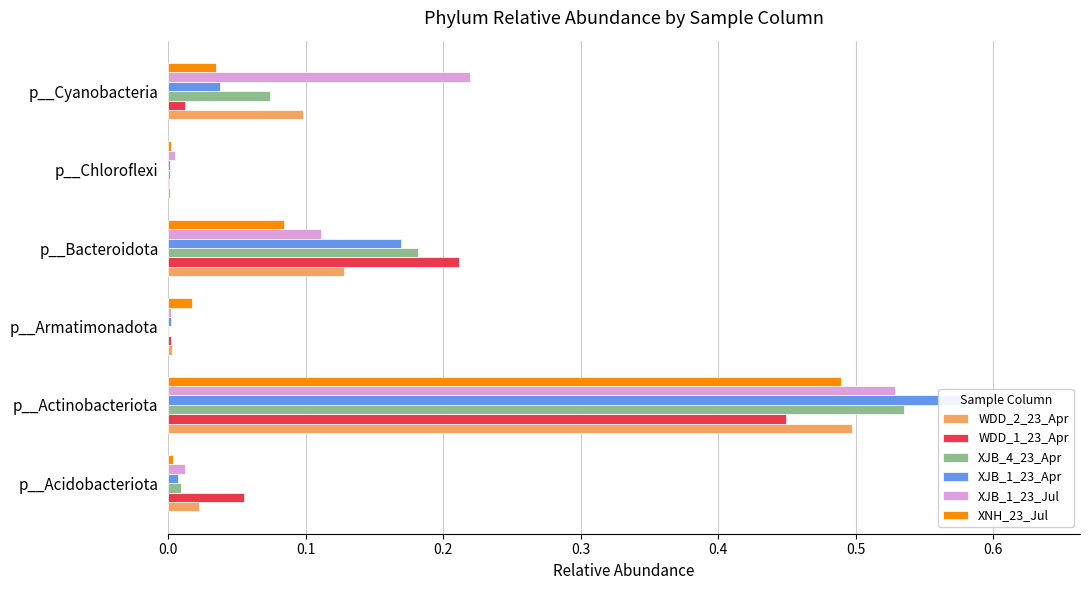

Which series has the largest total across all categories?

XJB_1_23_Jul